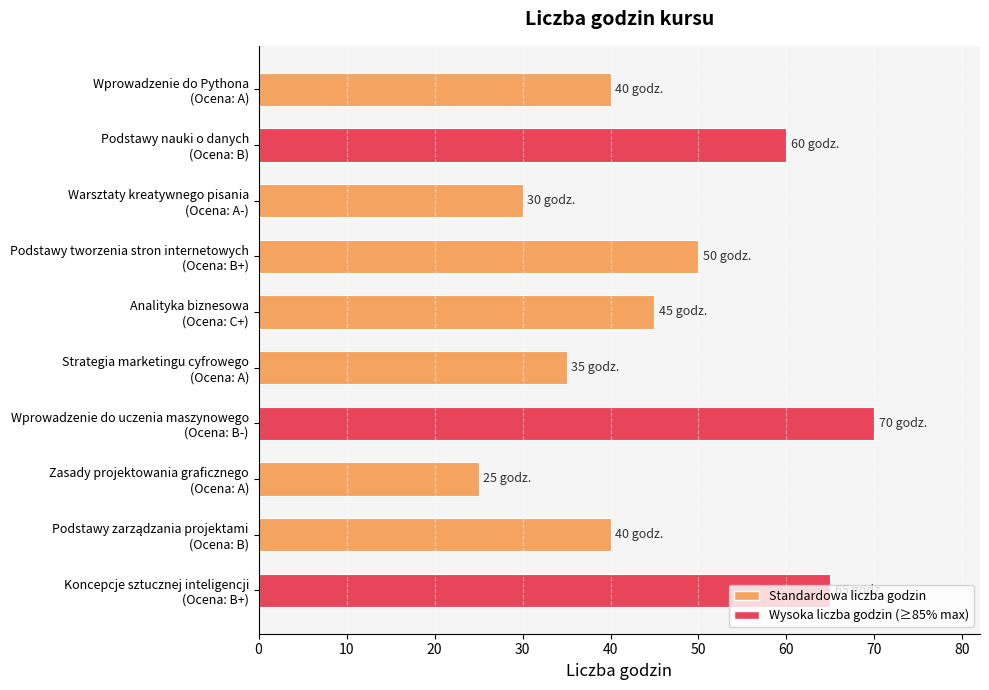

What is the difference between the maximum and minimum values?

45